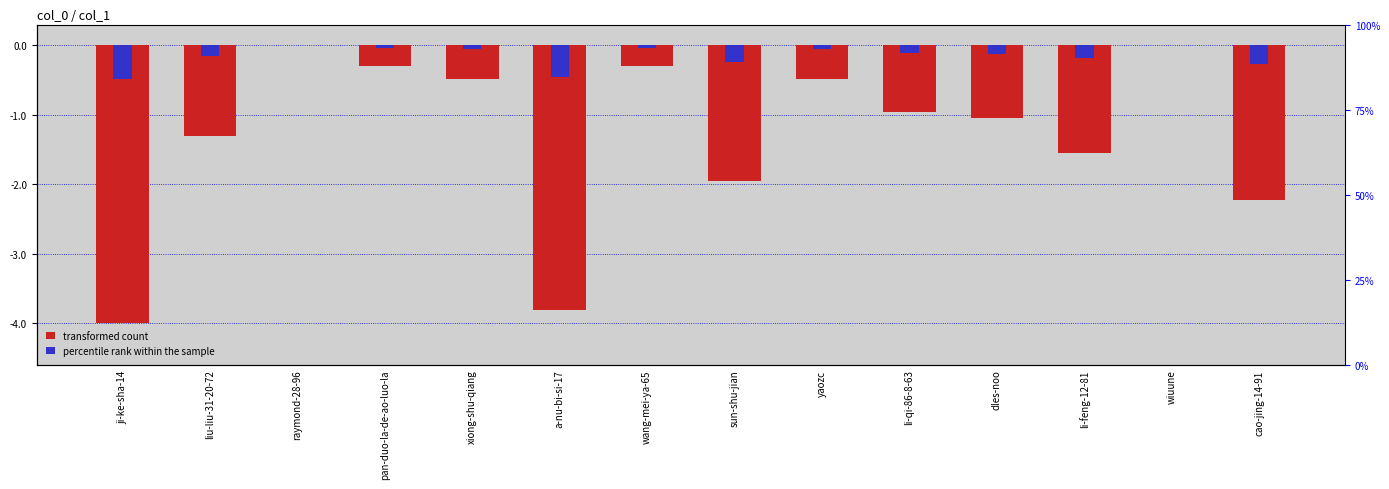

How many values are below zero?

12